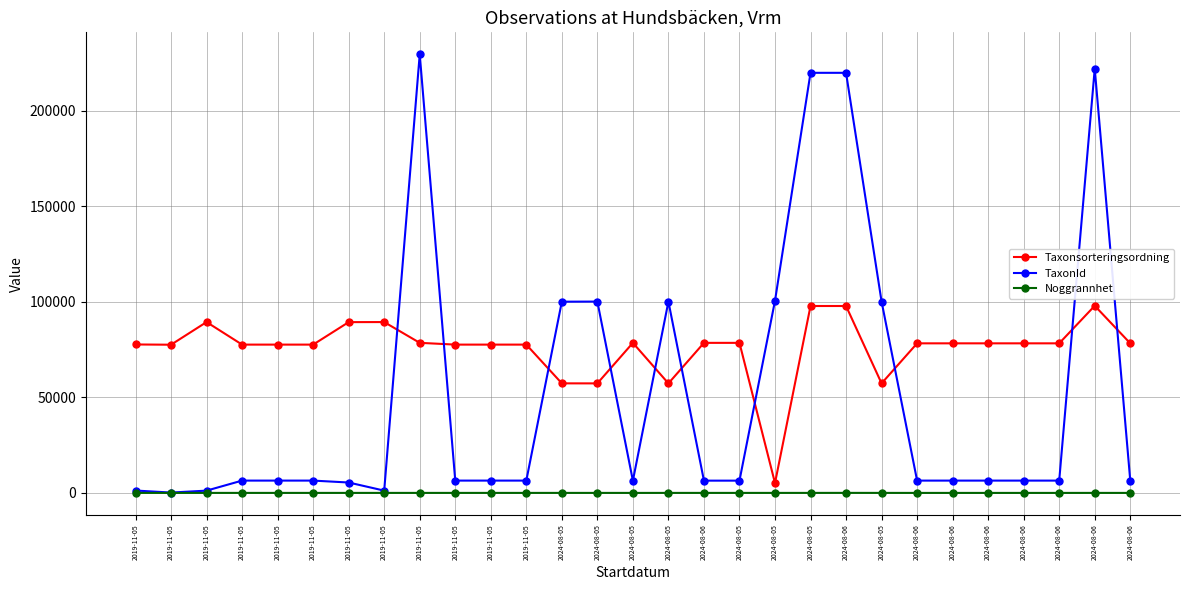

What is the sum of the TaxonId values at 2024-08-05 and 2019-11-05?

106499